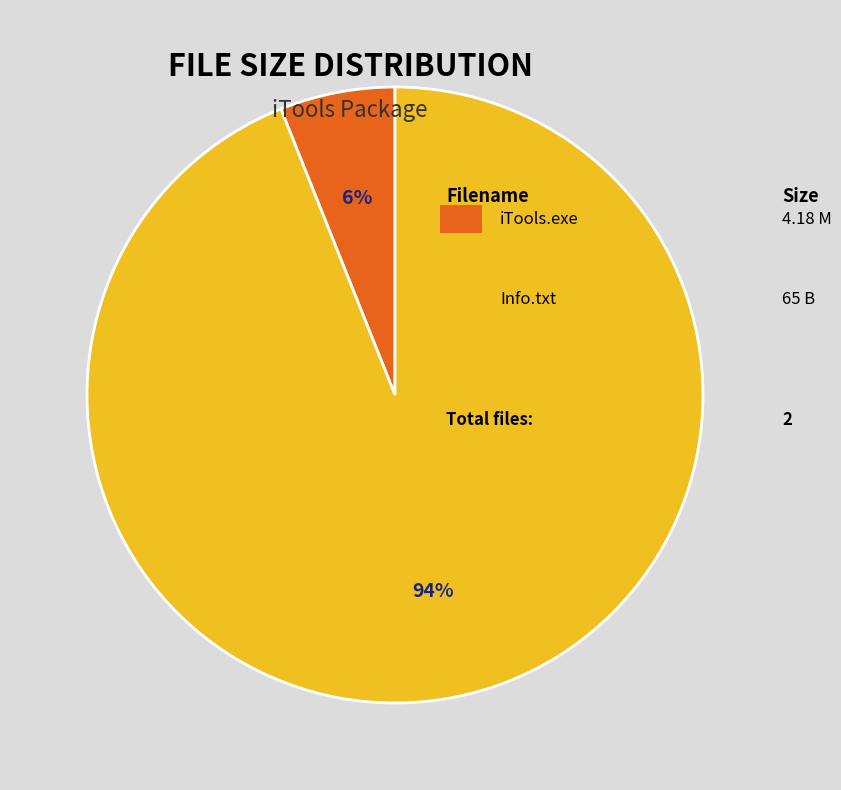

To the nearest percent, what is the difference between the largest and smallest slice percentages?

88%